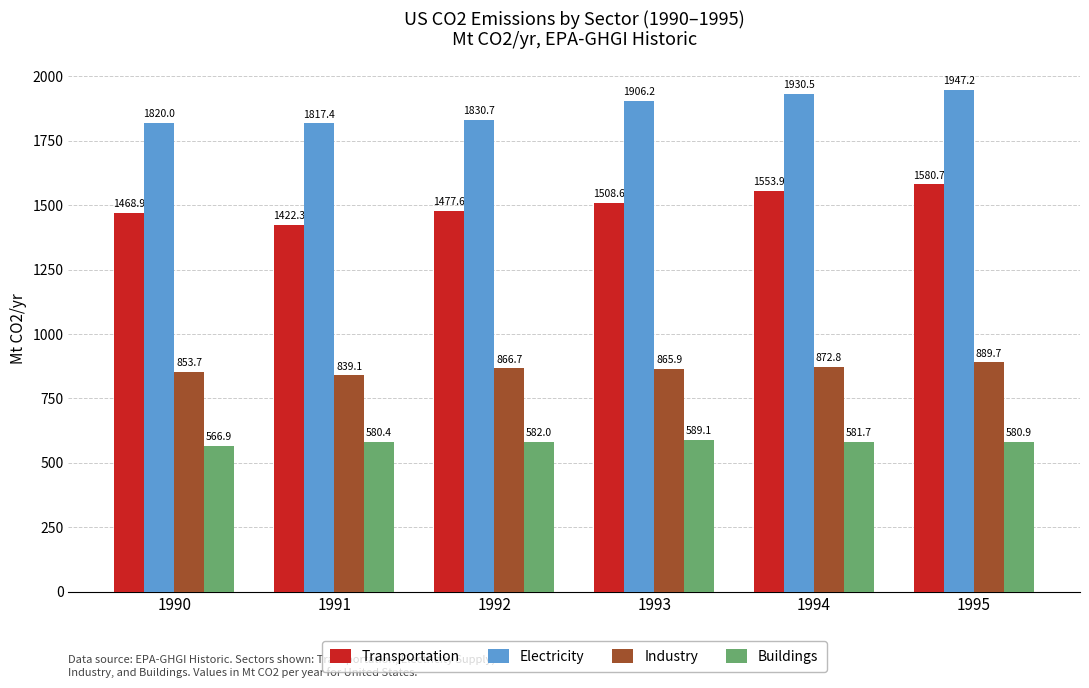

How many bars are there in total?

24